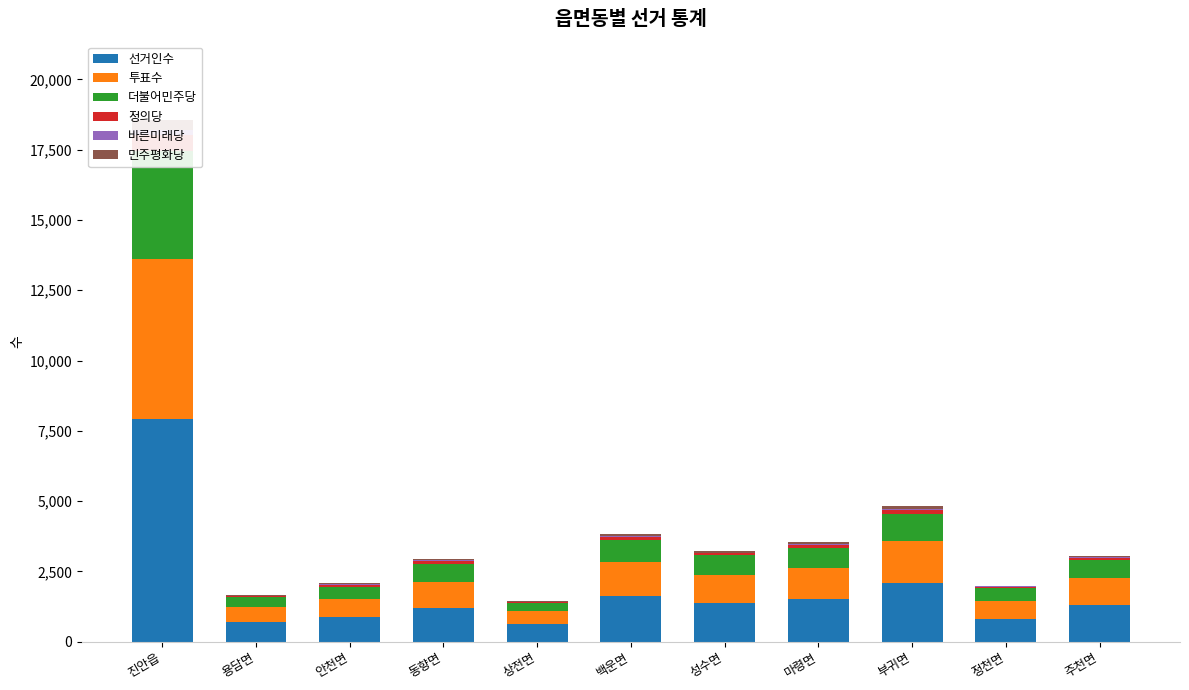

Which has a higher value, 진안읍 or 마령면?

진안읍